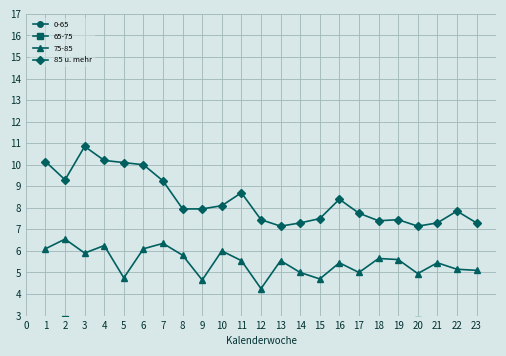

What is the value of the 14th point from the left?

7.3